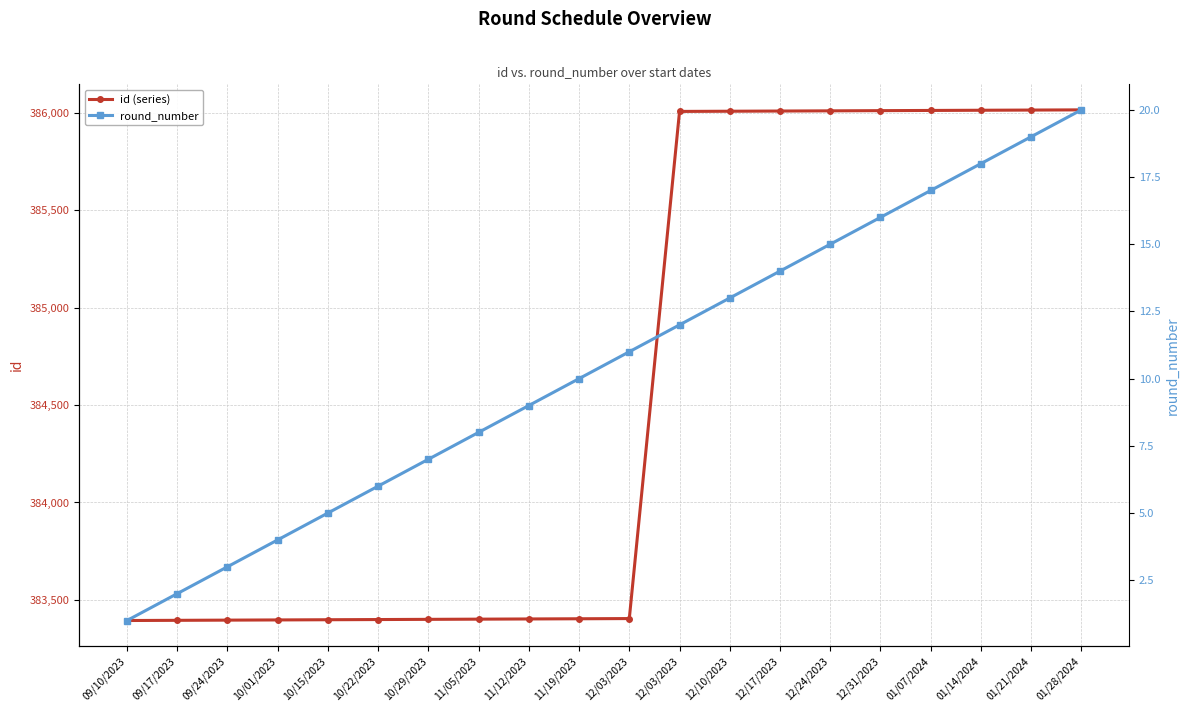

True or false: id (series) has more than 0 interior local peaks.

False